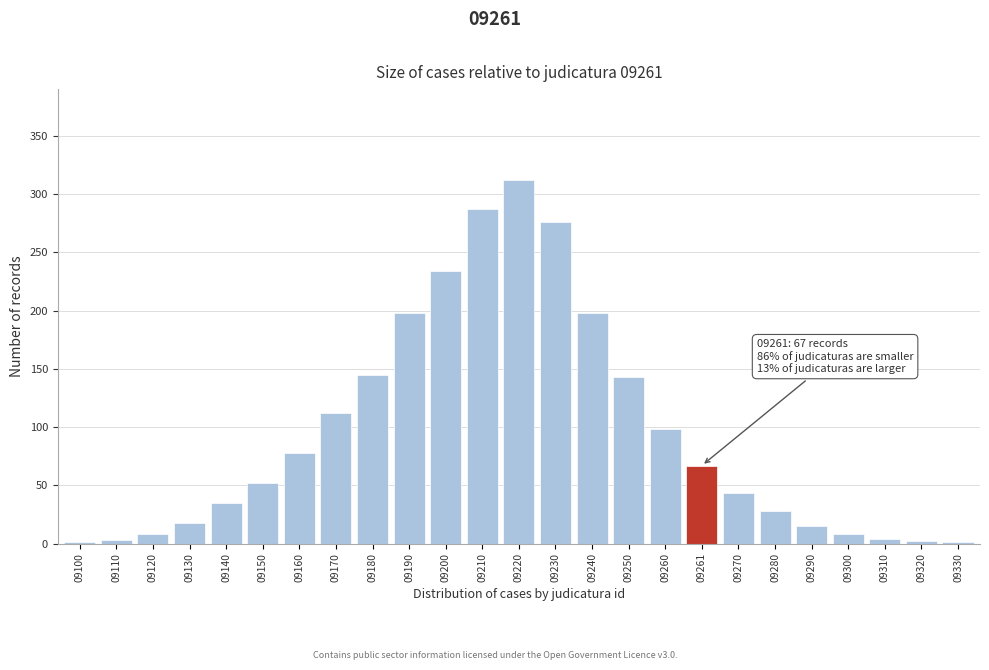

Is it true that the value at 09250 is 143?

True